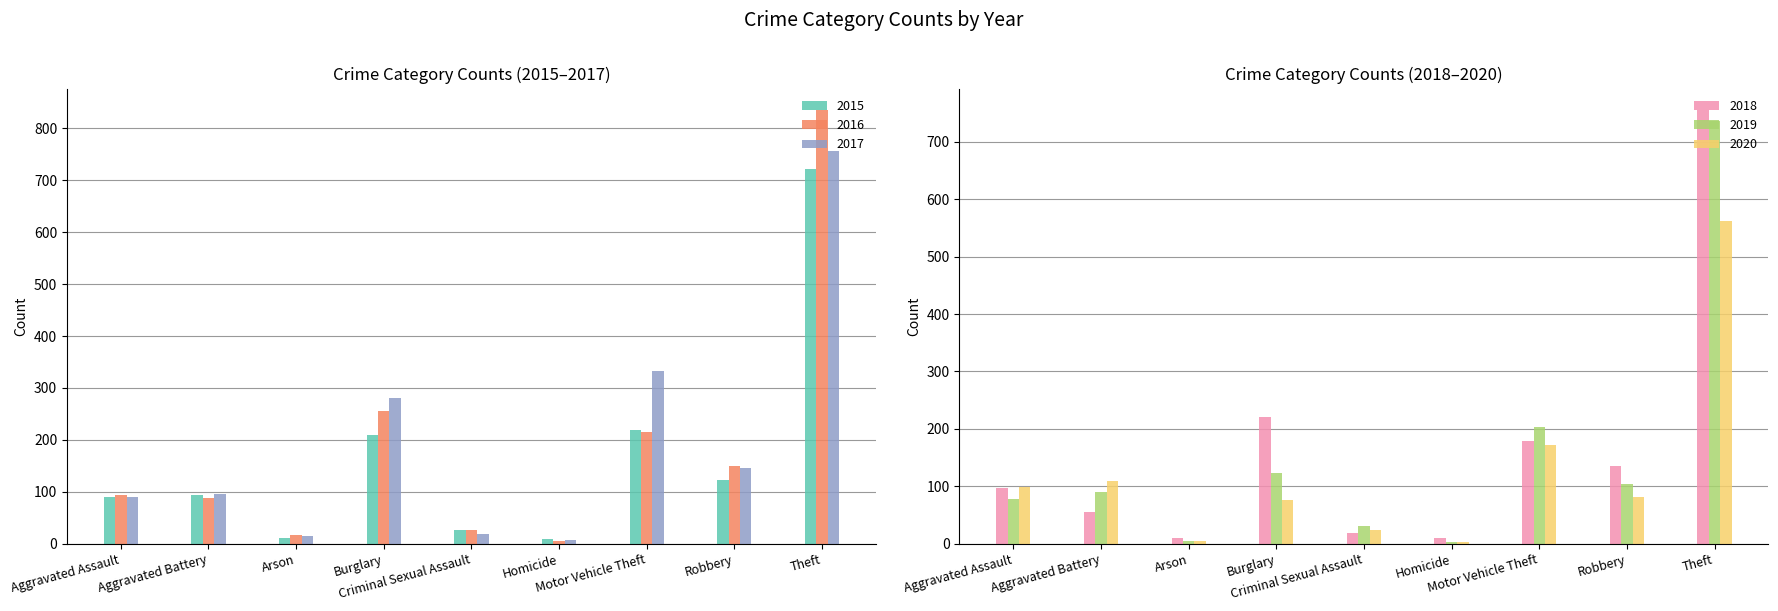

True or false: 2015 has a value of 17 at Arson.

False